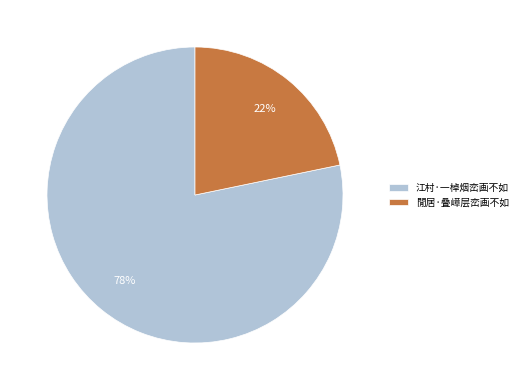

To the nearest percent, what is the average slice percentage?

50%